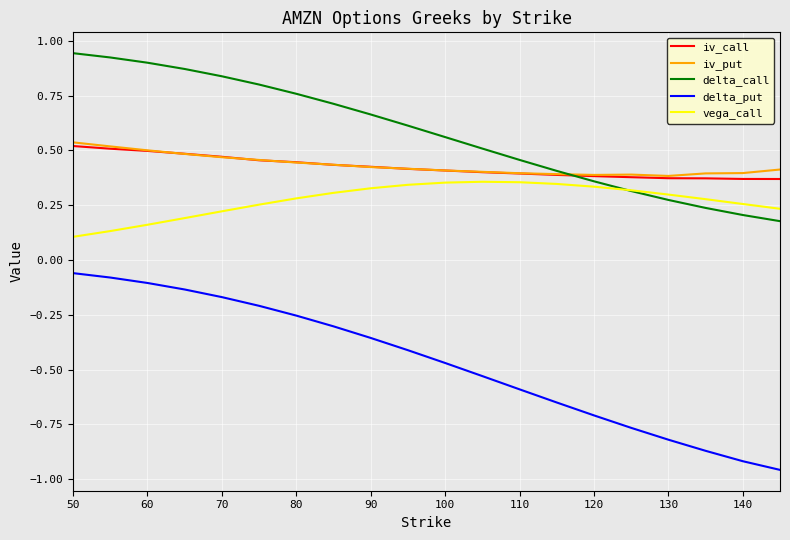

Which series has the widest spread of values?

delta_put